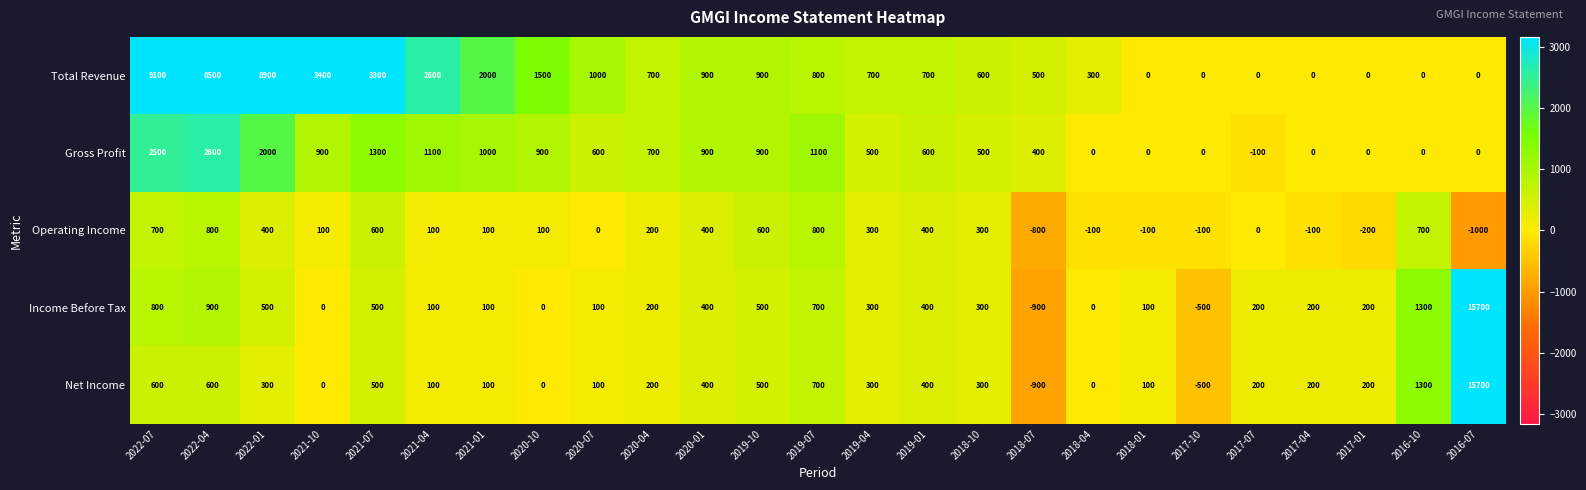

The Net Income series shows 200 at 2017-01. True or false?

True